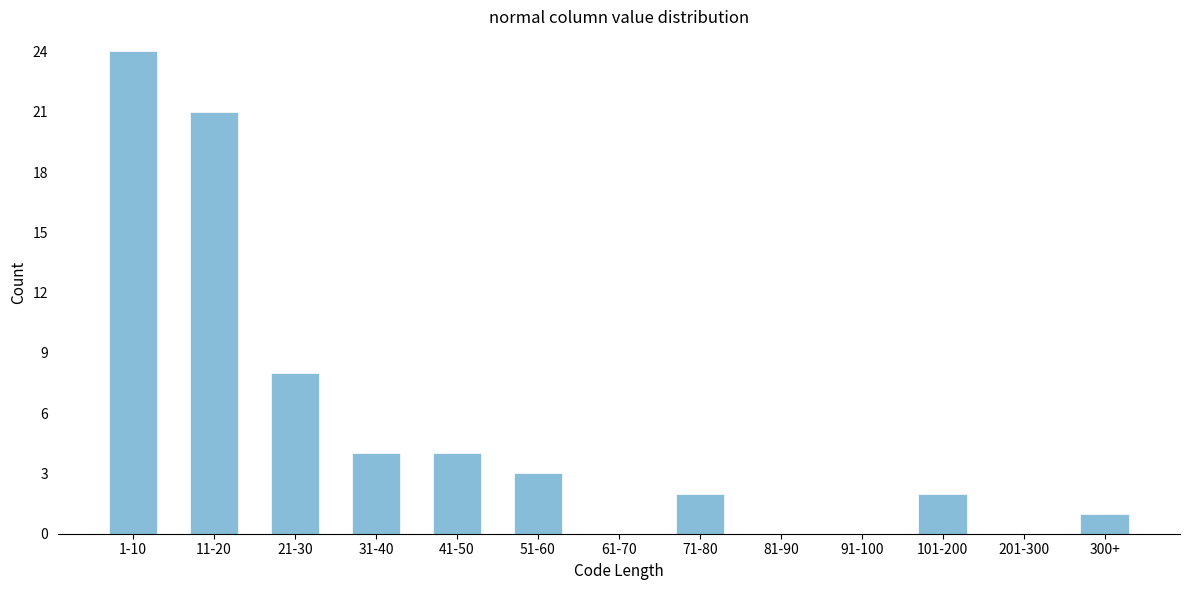

Reading left to right, extract all data points from this chart.

1-10=24	11-20=21	21-30=8	31-40=4	41-50=4	51-60=3	61-70=0	71-80=2	81-90=0	91-100=0	101-200=2	201-300=0	300+=1